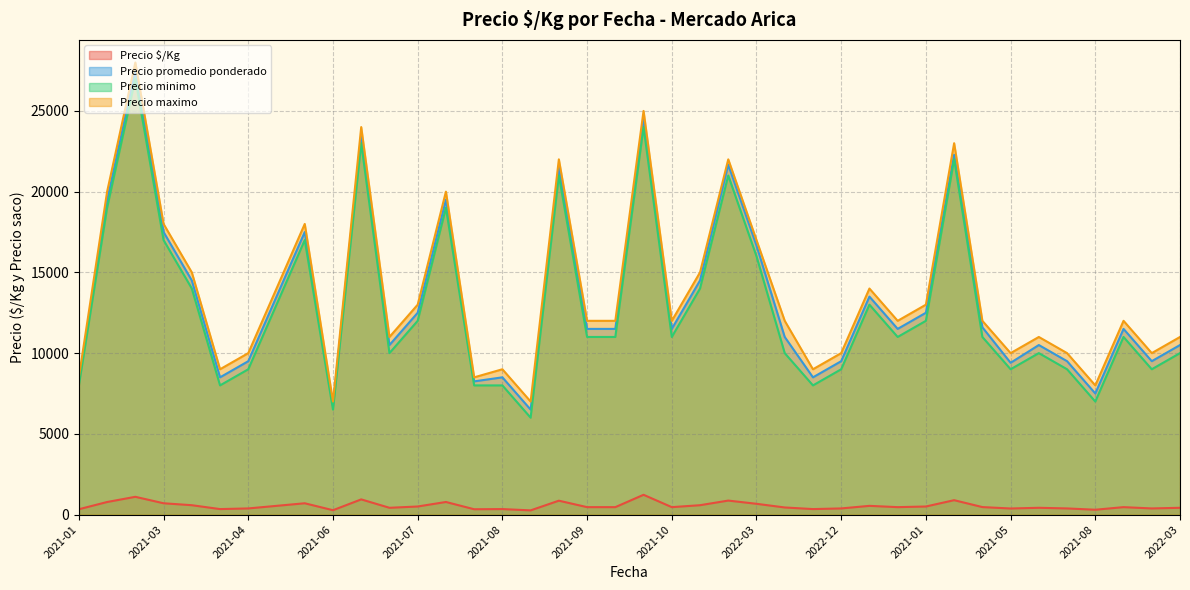

What is the average value of the Precio minimo series?

12862